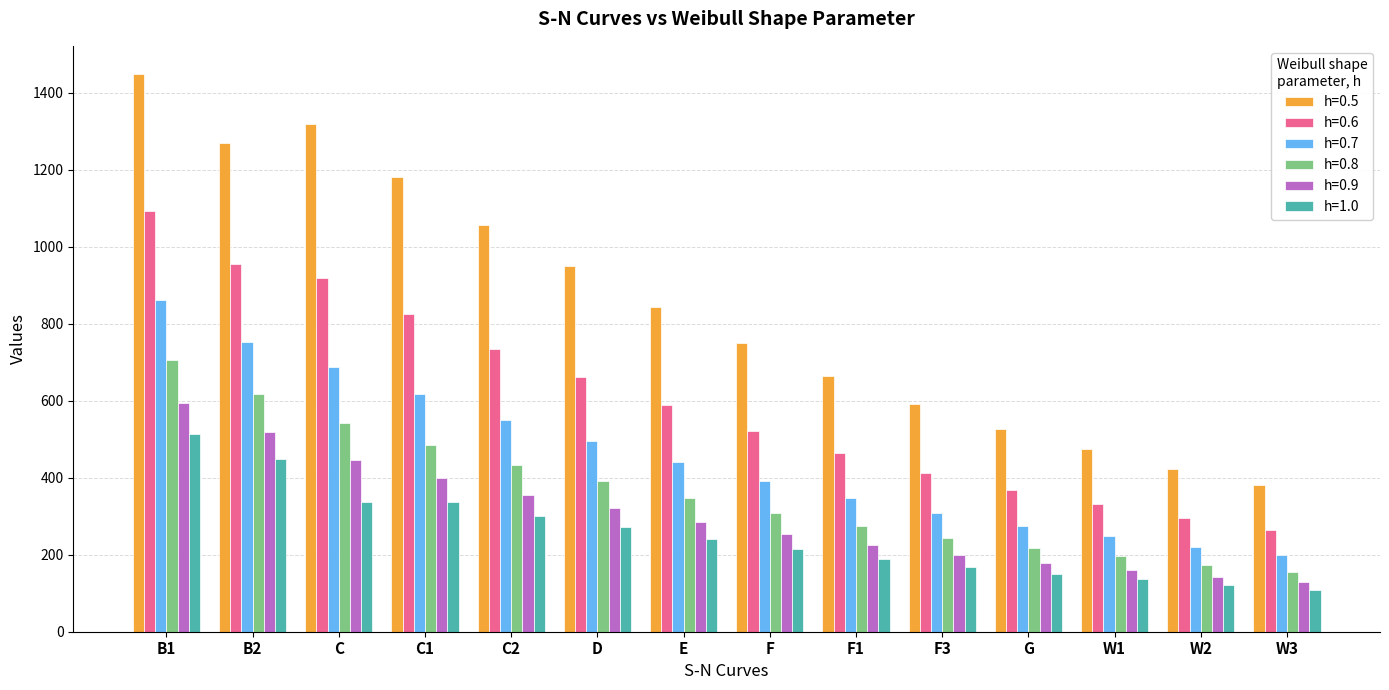

What is the difference between the maximum and minimum values in the h=0.5 series?

1069.4